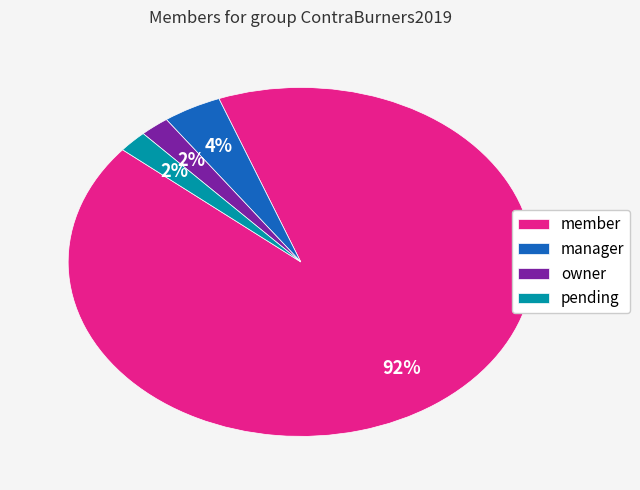

How many slices are in this pie chart?

4